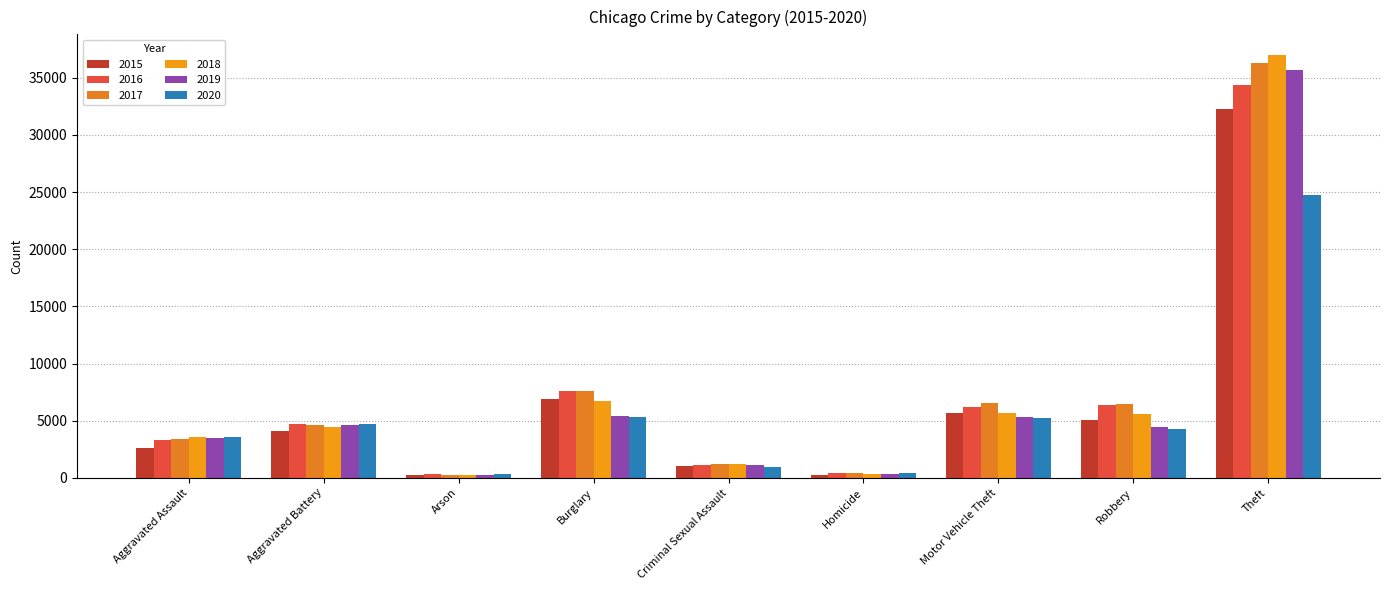

Which label corresponds to the smallest value in the chart?

Arson